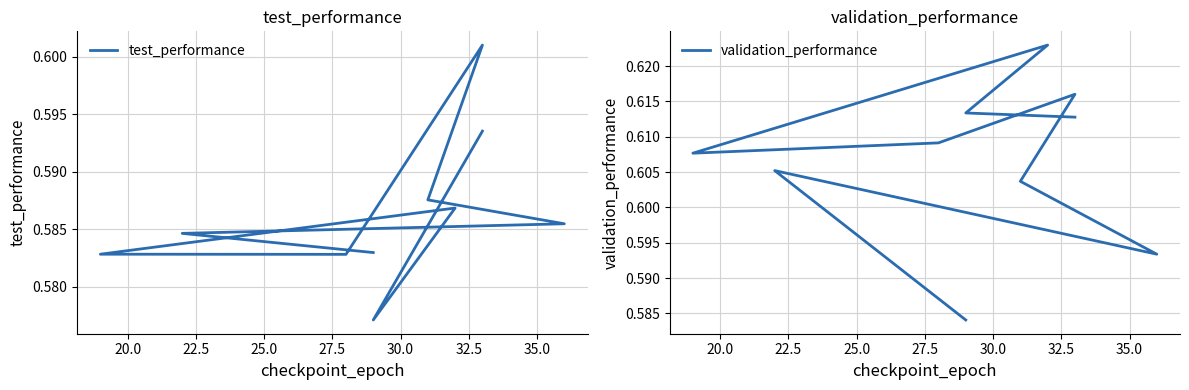

What is the average value of the test_performance series?

0.6